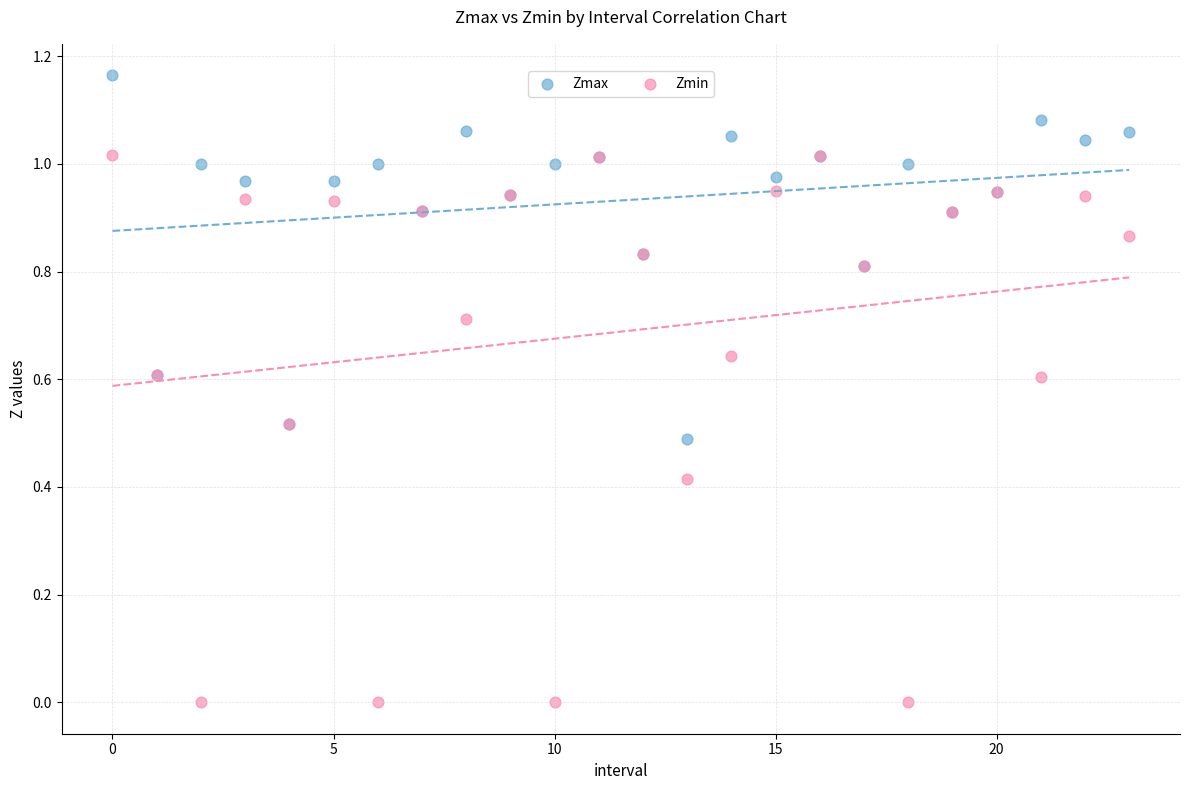

Which series has the widest spread of Y values?

Zmin